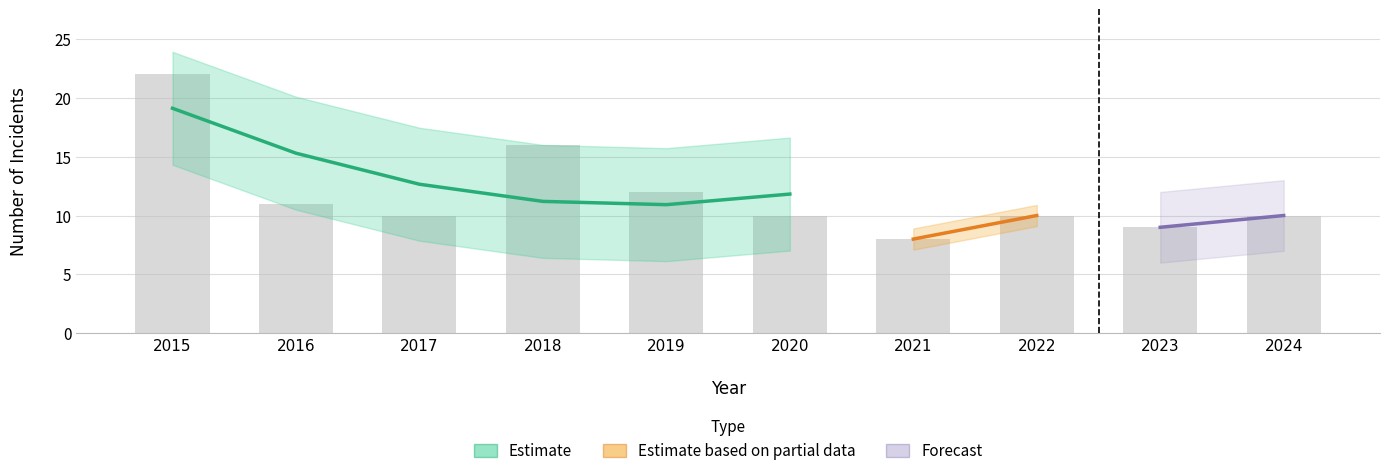

At which category is the sum across all series the highest?

2015